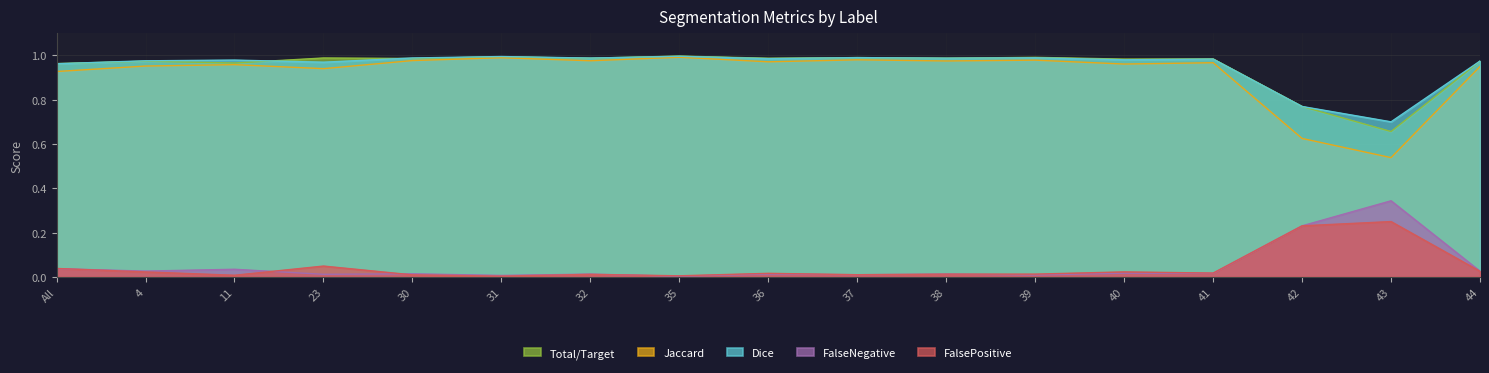

Rank the series at 37 from highest to lowest value.

Total/Target, Dice, Jaccard, FalseNegative, FalsePositive